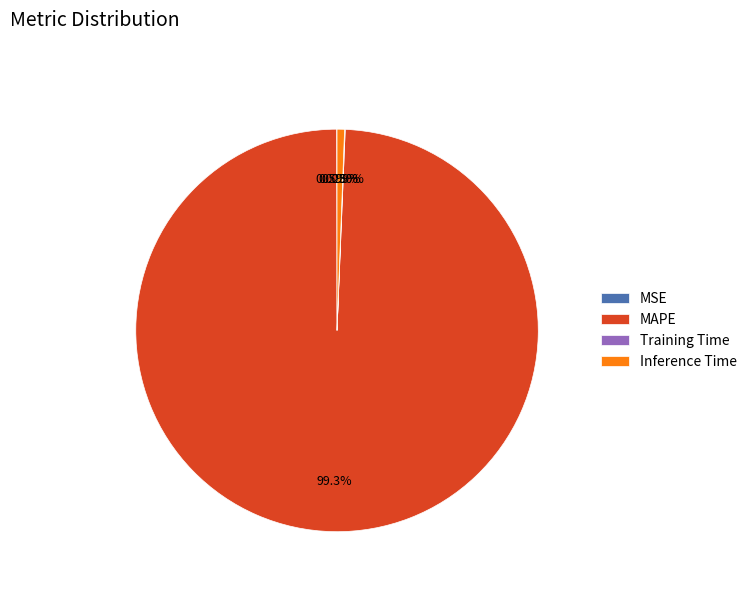

Does any single category account for the majority?

Yes